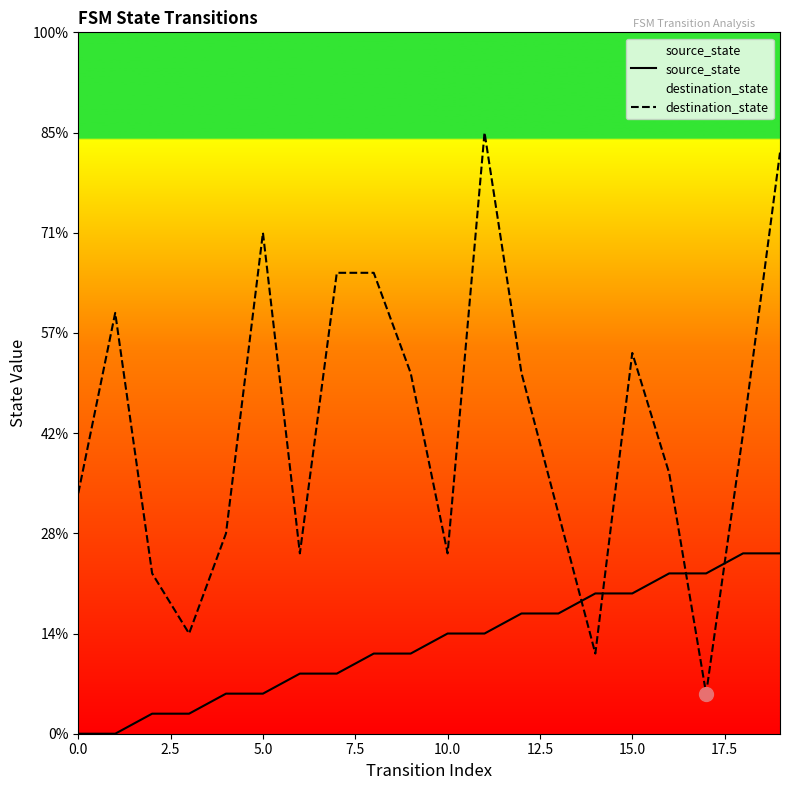

Between which two adjacent categories do source_state and destination_state first intersect?

13 and 14